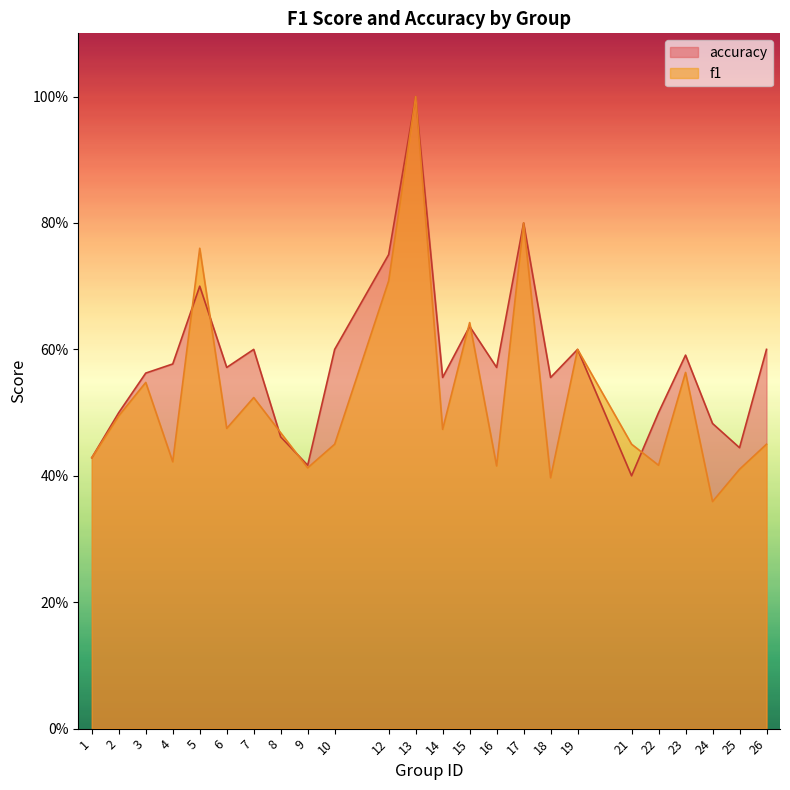

Does the chart display data point markers on the line(s)?

No